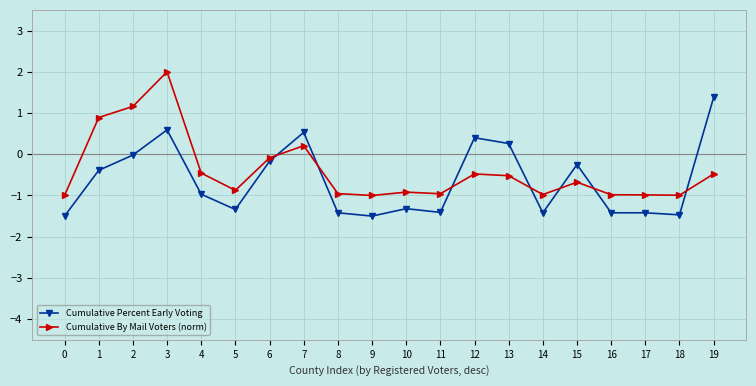

Rank the series by their average value, from highest to lowest.

Cumulative By Mail Voters (norm), Cumulative Percent Early Voting